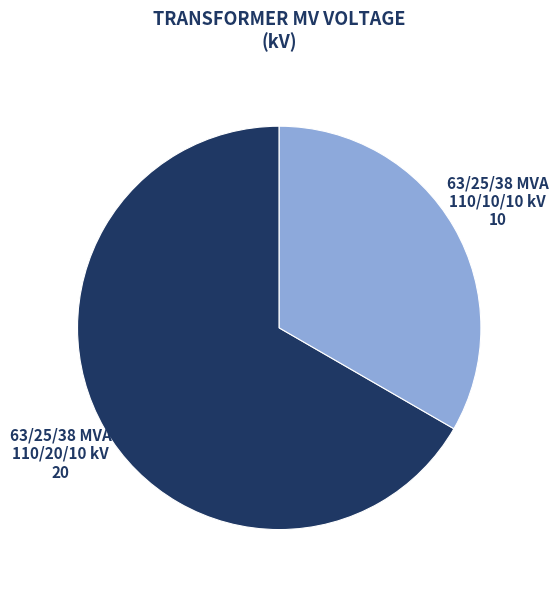

Is there any slice that represents more than half of the pie?

Yes